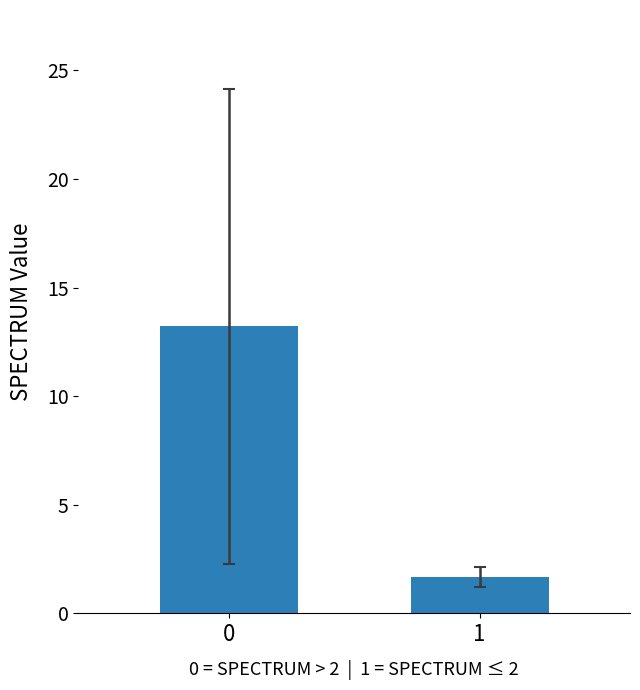

List the labels in order of value, smallest first.

1, 0